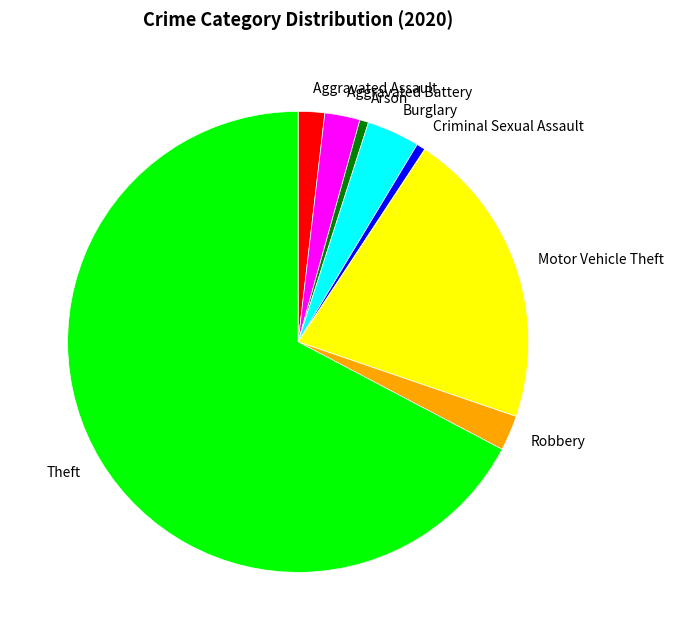

Which slice is the largest?

Theft